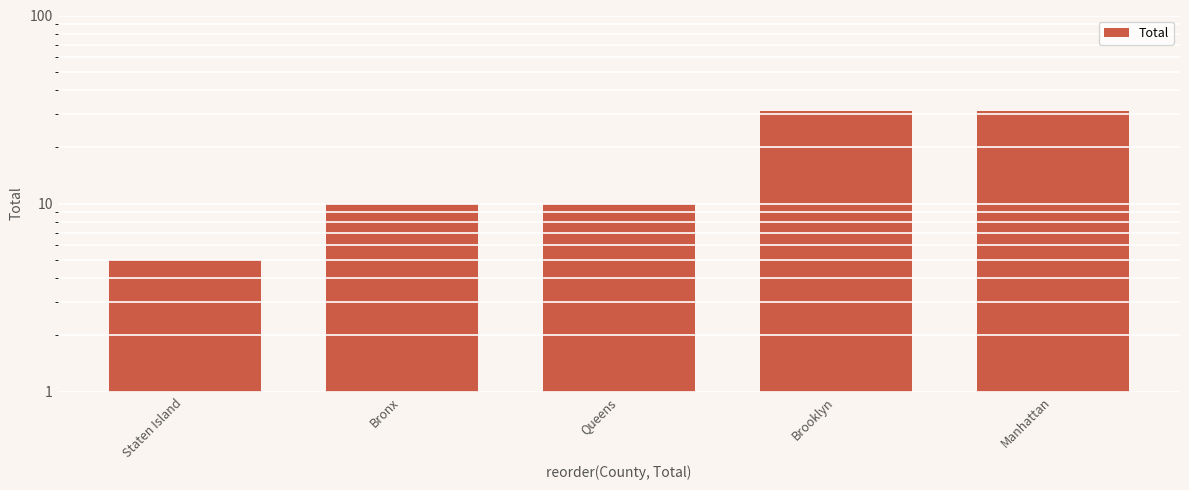

The chart shows a value of 31 at Brooklyn. True or false?

True